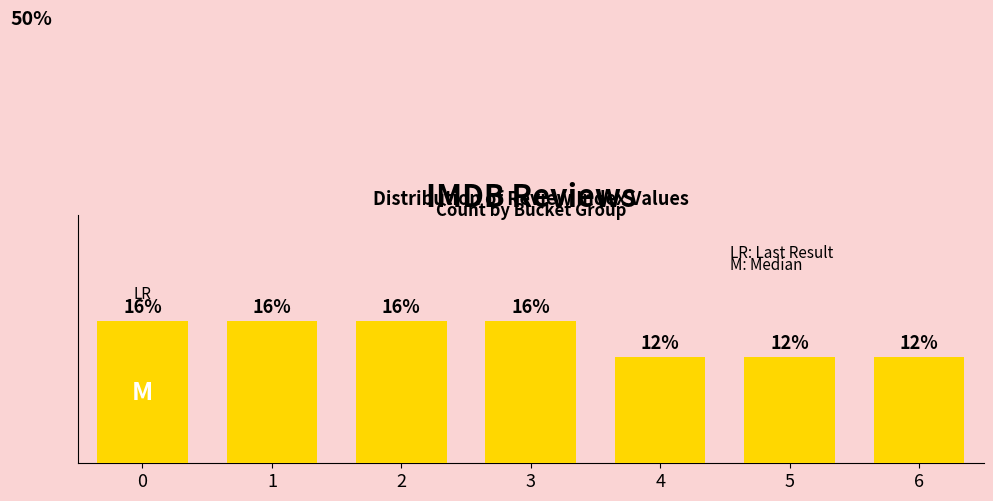

Are the bars horizontal?

No